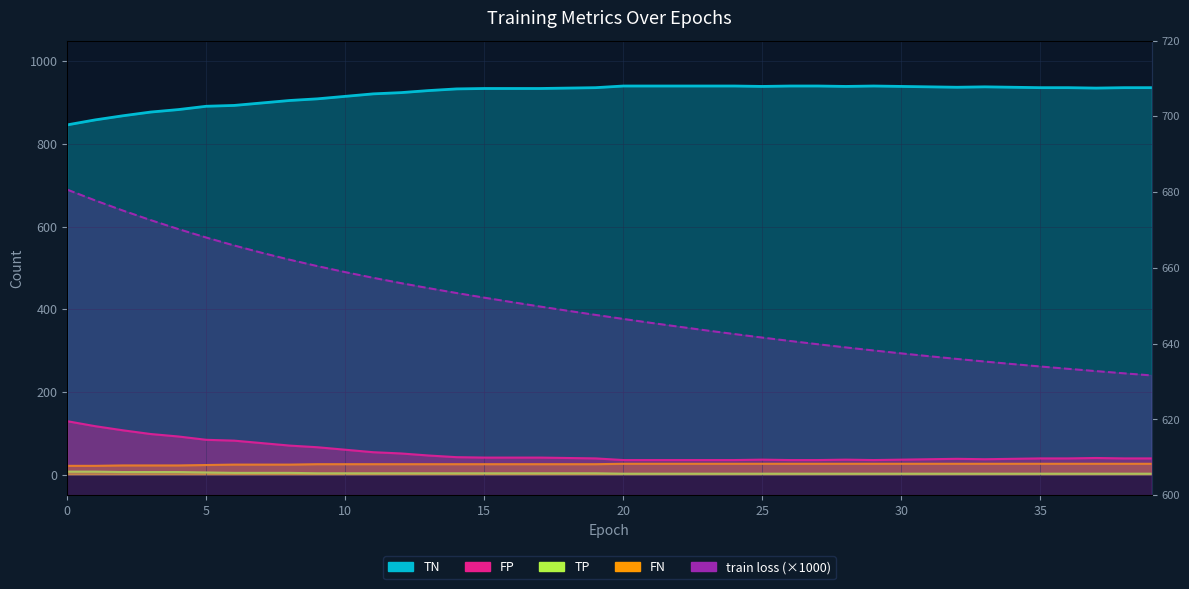

What is the difference between the second highest and minimum values in the FP series?

82.0